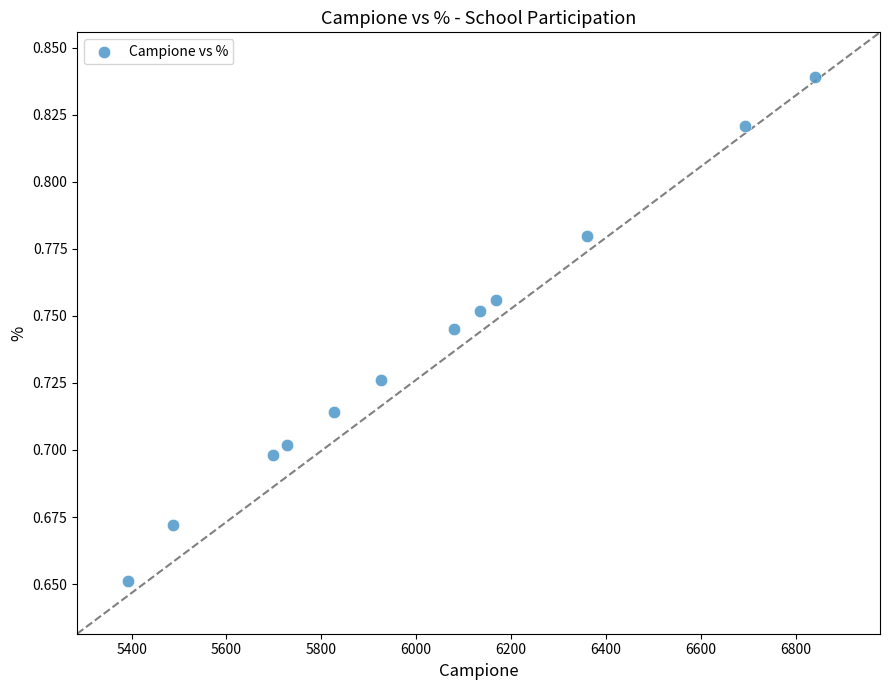

What is the average X value?

6027.8